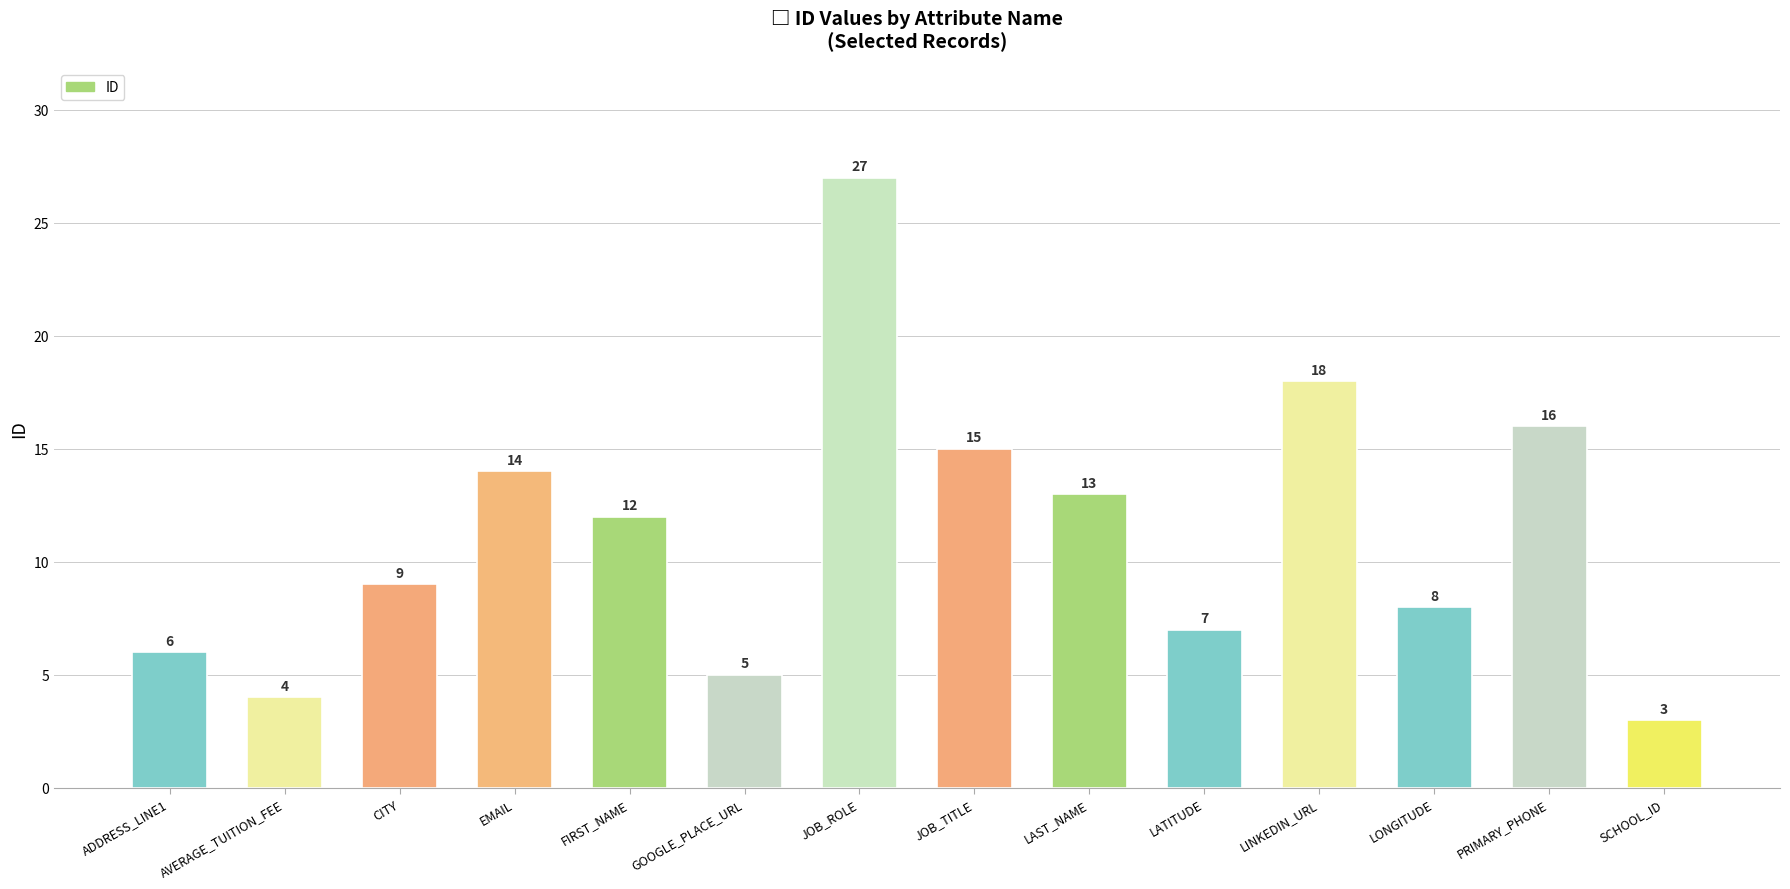

What is the label of the 7th bar from the right?

JOB_TITLE